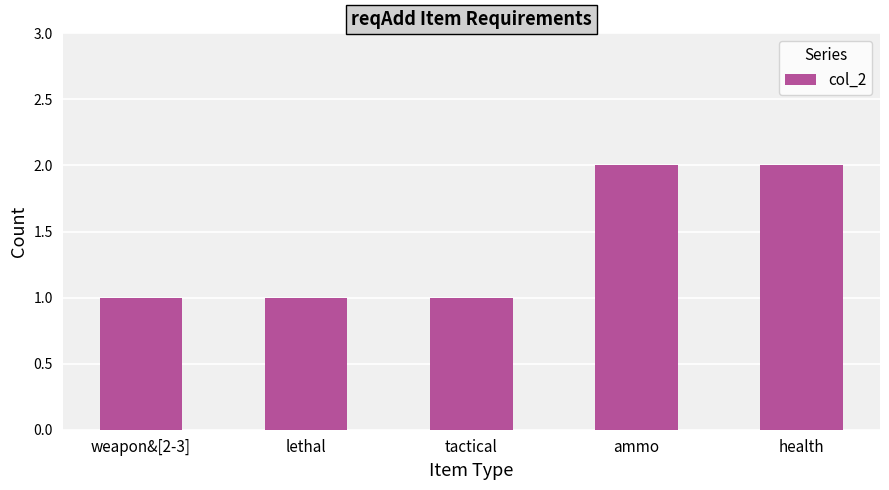

What is the ratio of the value at lethal to the value at weapon&[2-3]?

1.0